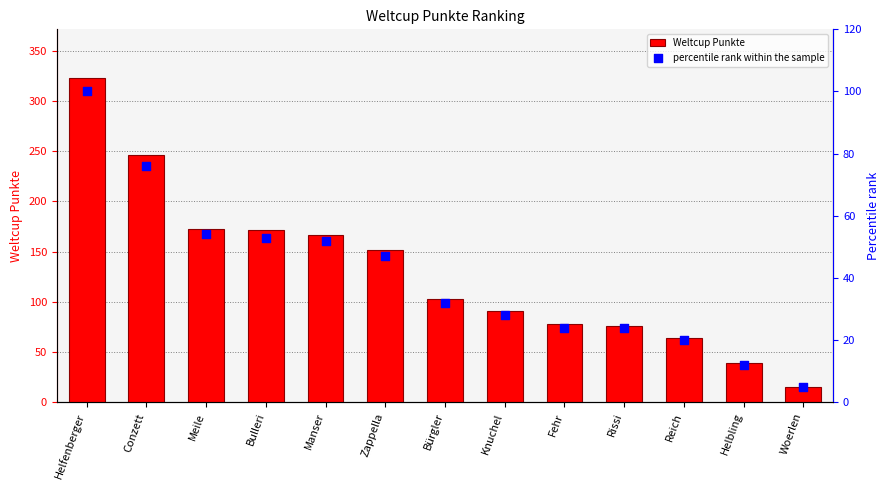

Which series contains the highest Y value?

Weltcup Punkte